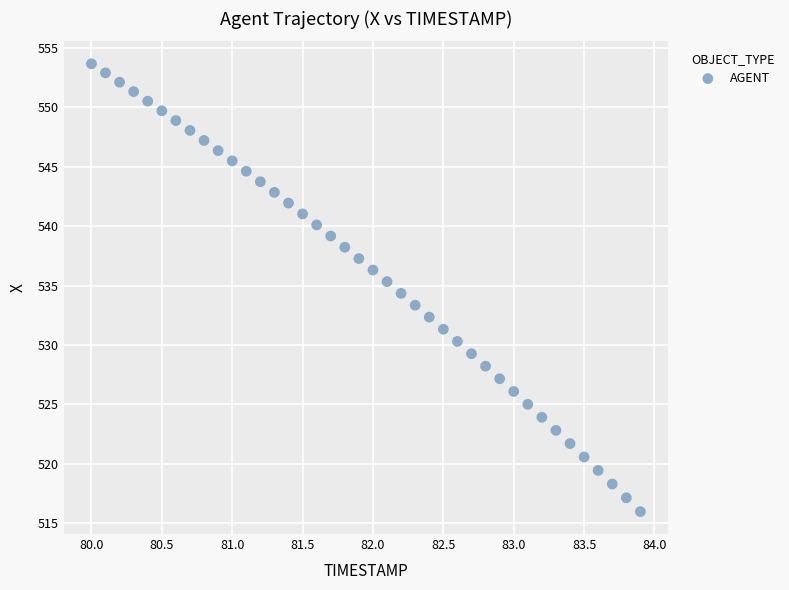

What is the range of Y values (max minus min)?

37.7